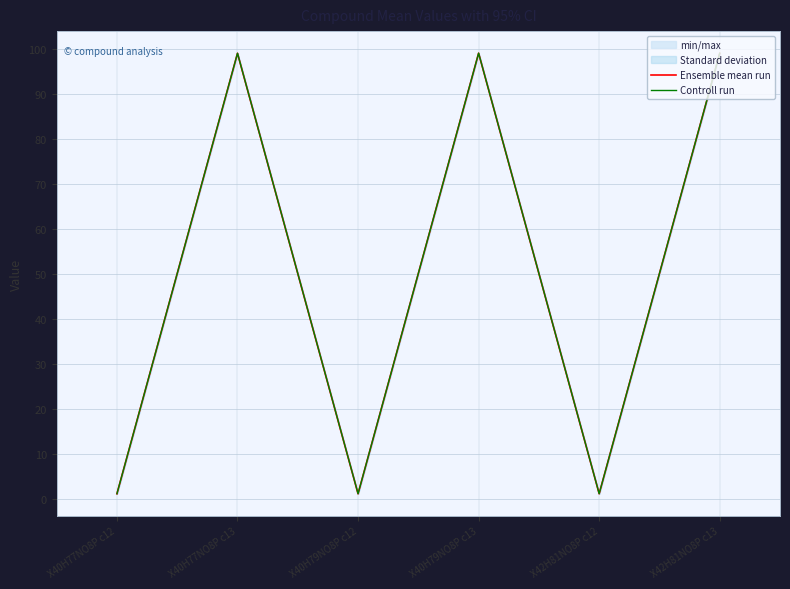

The value of Controll run at X40H77NO8P c12 is 1.1. True or false?

True